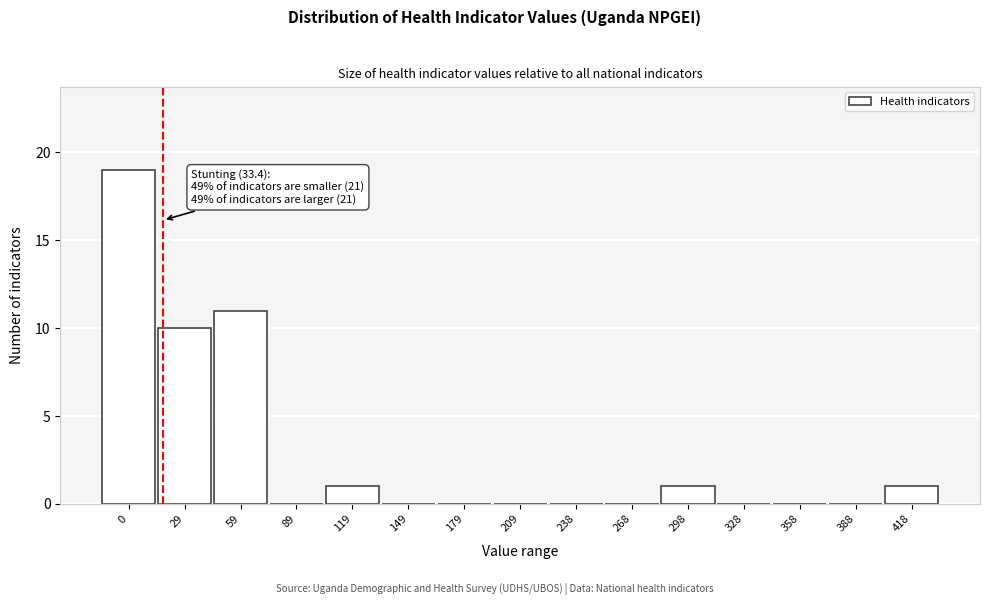

Reading left to right, transcribe all the data shown in this chart.

0=19	29=10	59=11	89=0	119=1	149=0	179=0	209=0	238=0	268=0	298=1	328=0	358=0	388=0	418=1